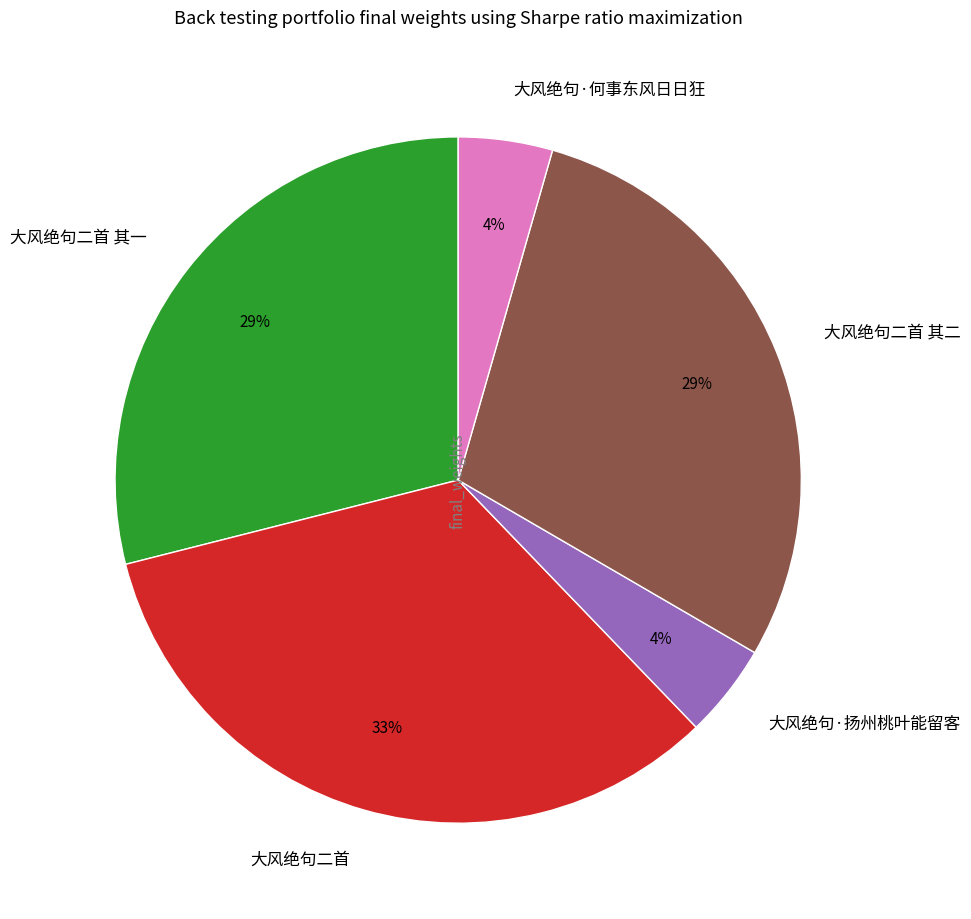

Does 大风绝句·扬州桃叶能留客 represent more than half of the total?

No